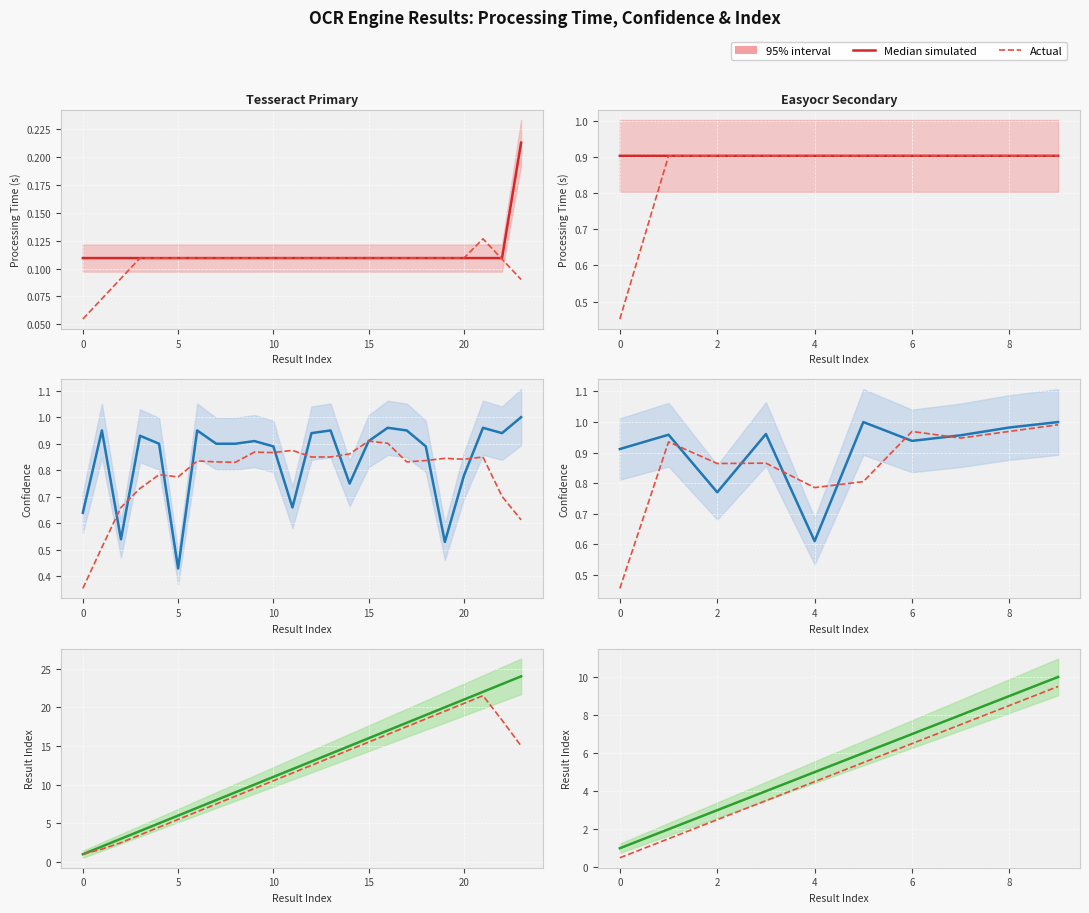

What is the average value of the Processing Time (s) series?

0.9